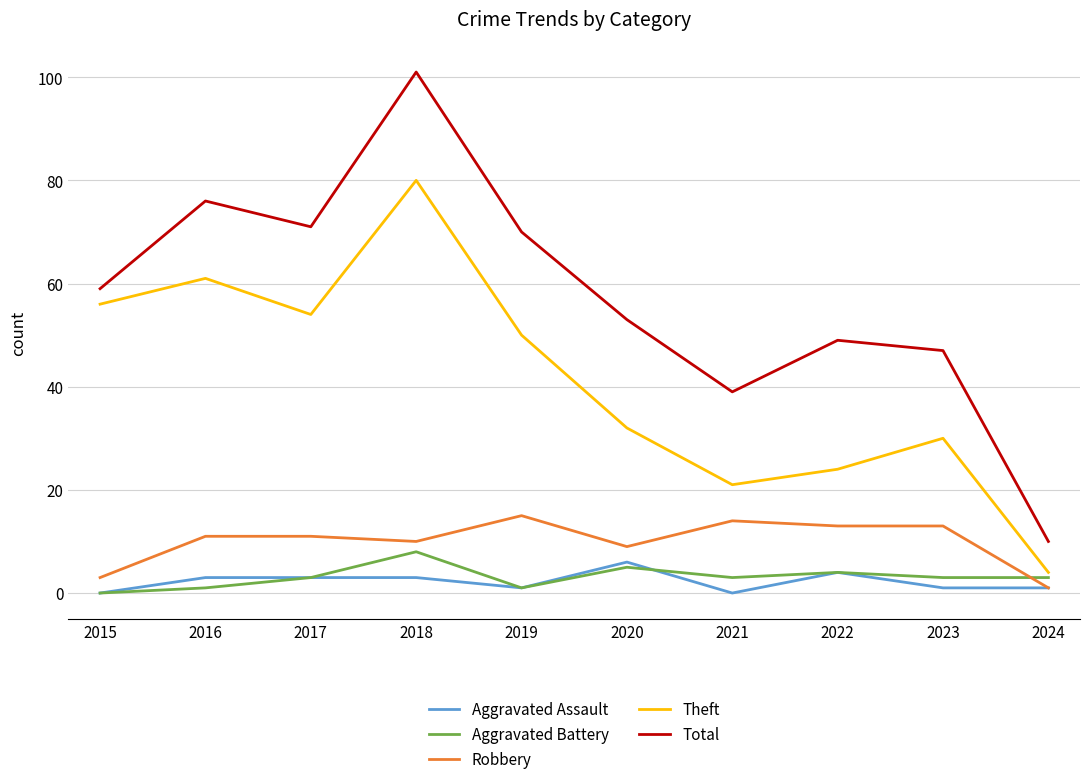

Is it true that Total equals 59 at 2015?

True